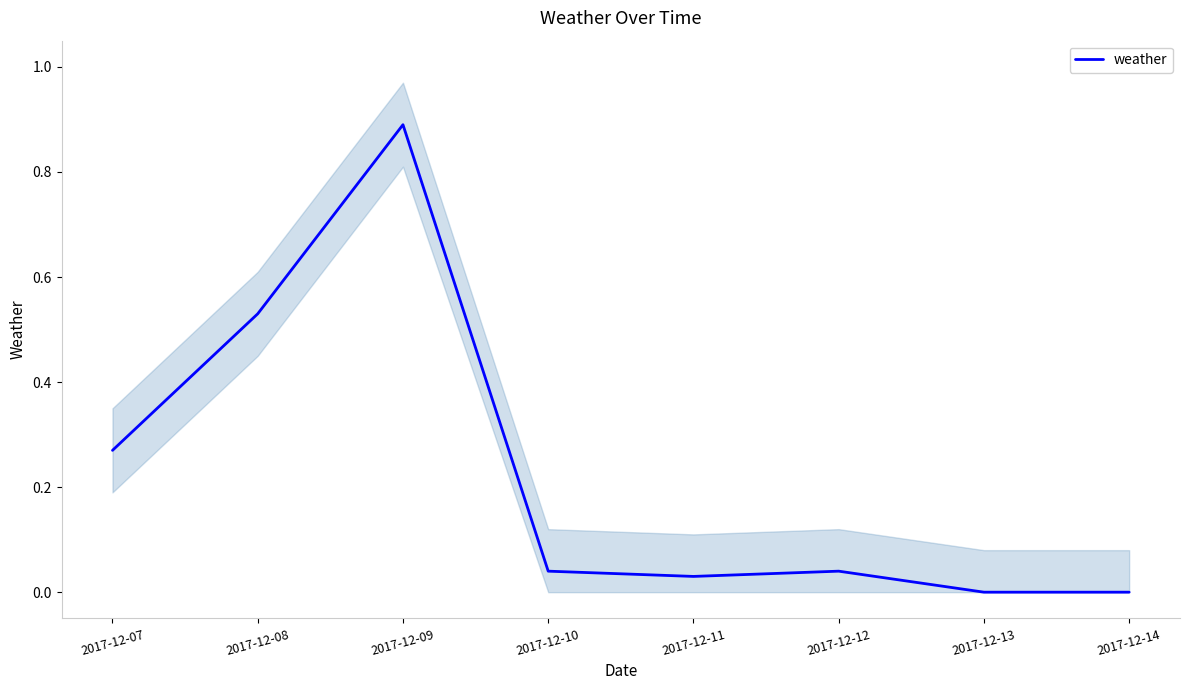

True or false: there are more than 2 points higher than both neighbors.

False